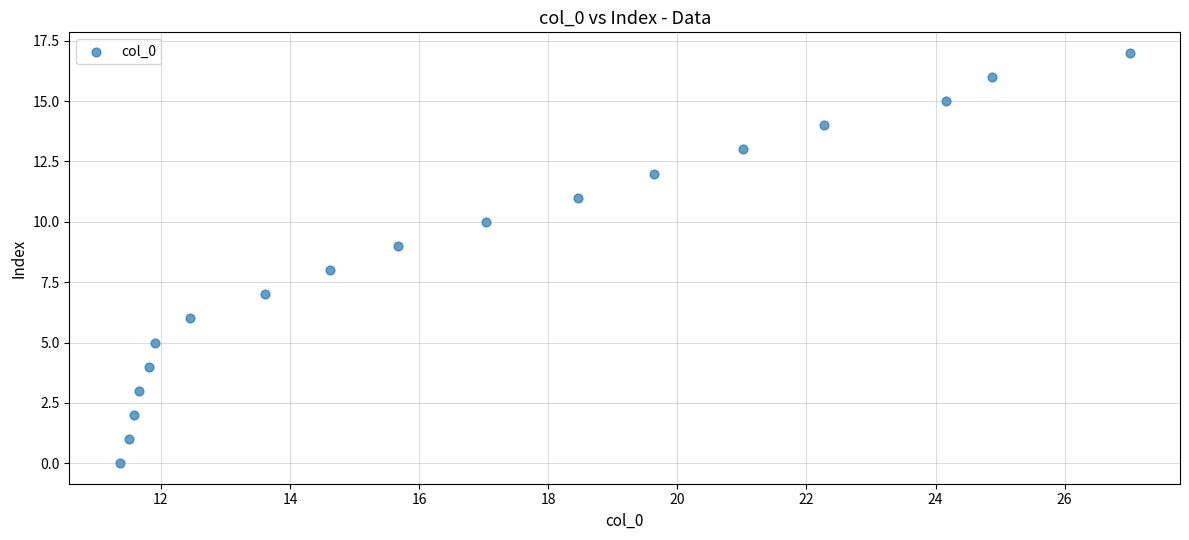

What is the range of Y values (max minus min)?

17